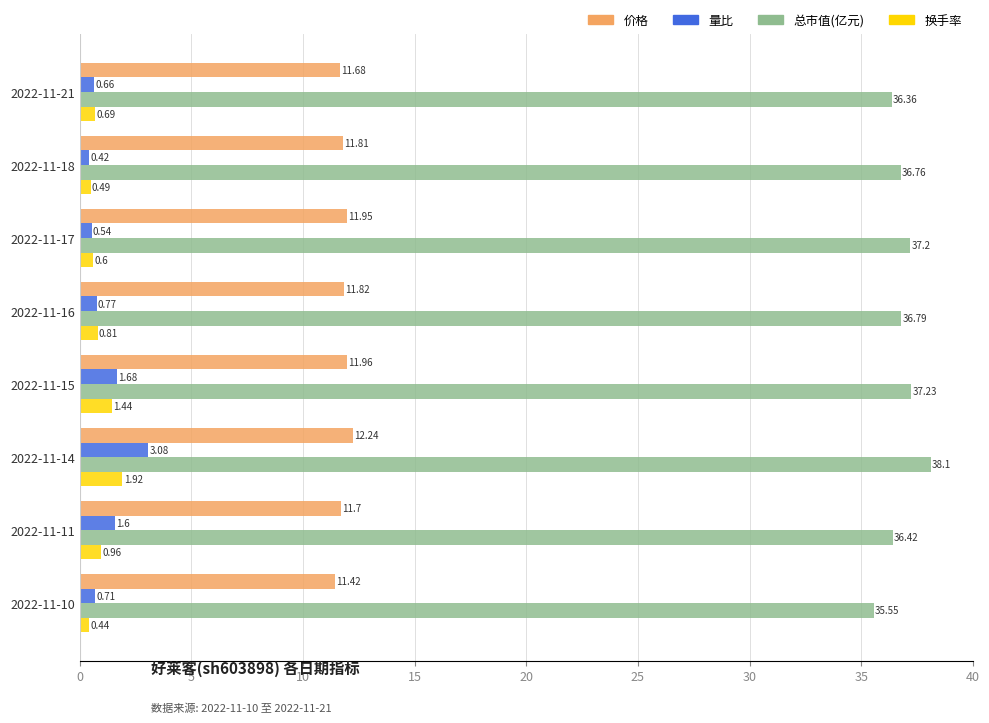

Between 2022-11-21 and 2022-11-18, which series saw the biggest shift?

总市值(亿元)